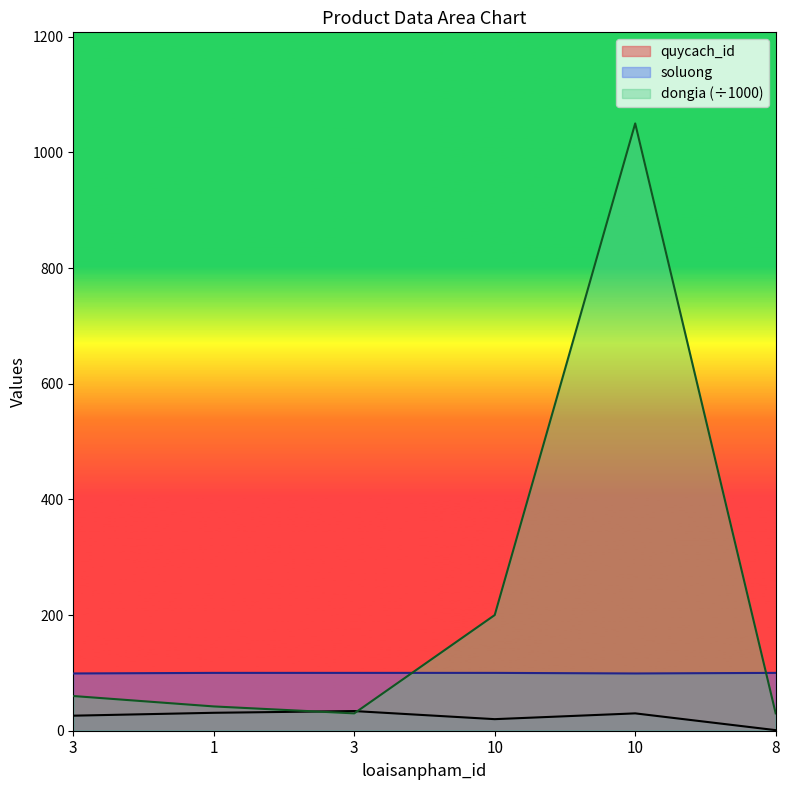

Reading left to right, transcribe all the data shown in this chart.

quycach_id: 3=26	1=31	3=34	10=20	10=30	8=1
dongia: 3=60	1=42	3=30	10=200	10=1050	8=30
soluong: 3=99	1=100	3=100	10=100	10=99	8=100